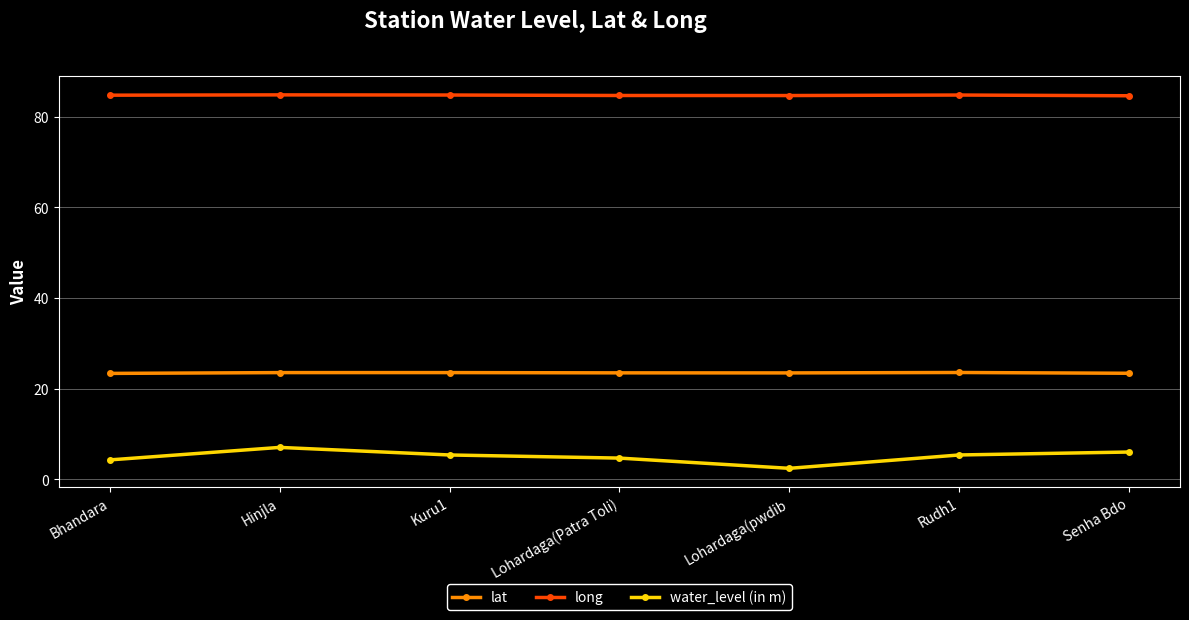

The value of lat at Senha Bdo is 23.4. True or false?

True